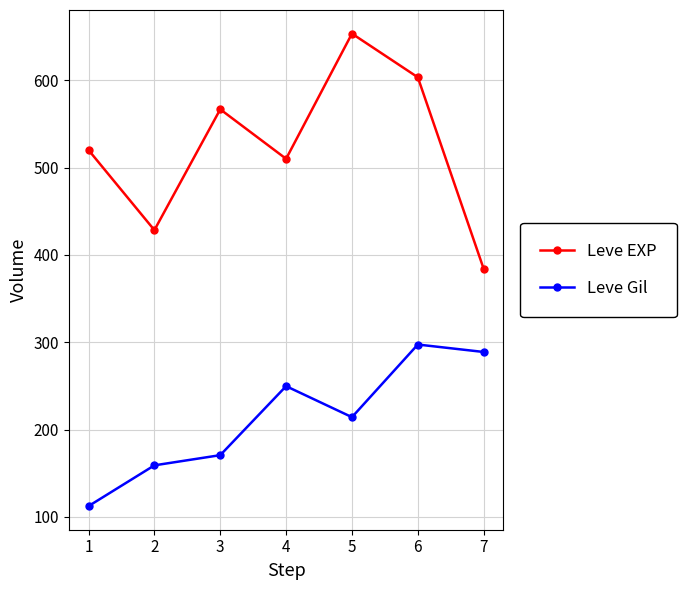

Which series has the largest range (max minus min)?

Leve EXP